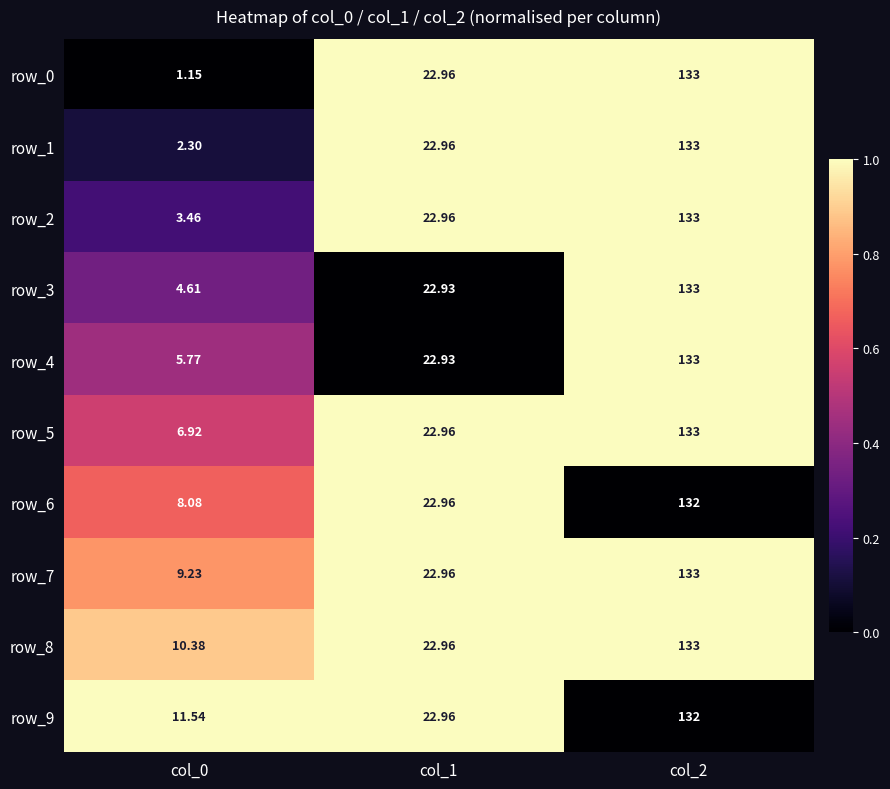

Is the value of row_4 at col_2 greater than the value of row_0 at col_0?

Yes